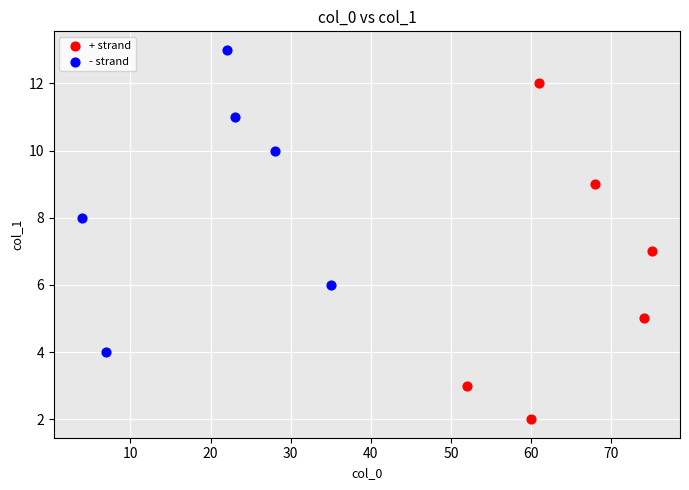

Which series has the largest Y range (max minus min)?

+ strand